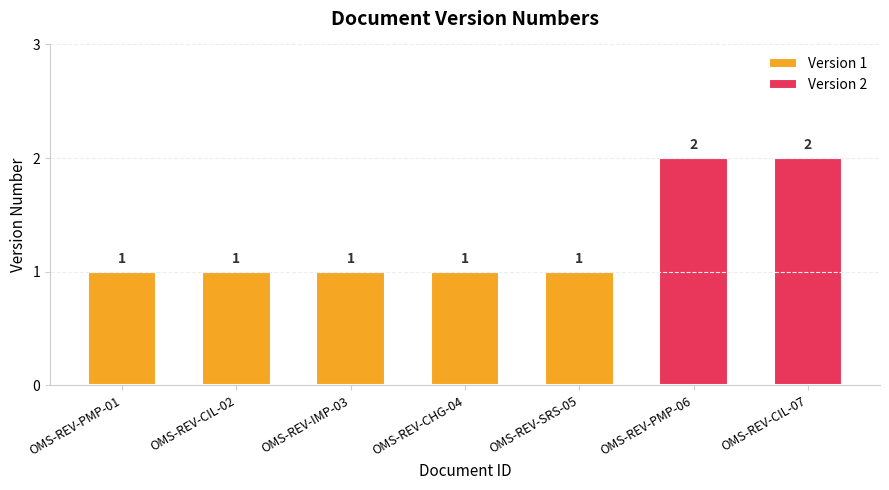

What is the difference between the maximum and minimum values?

1